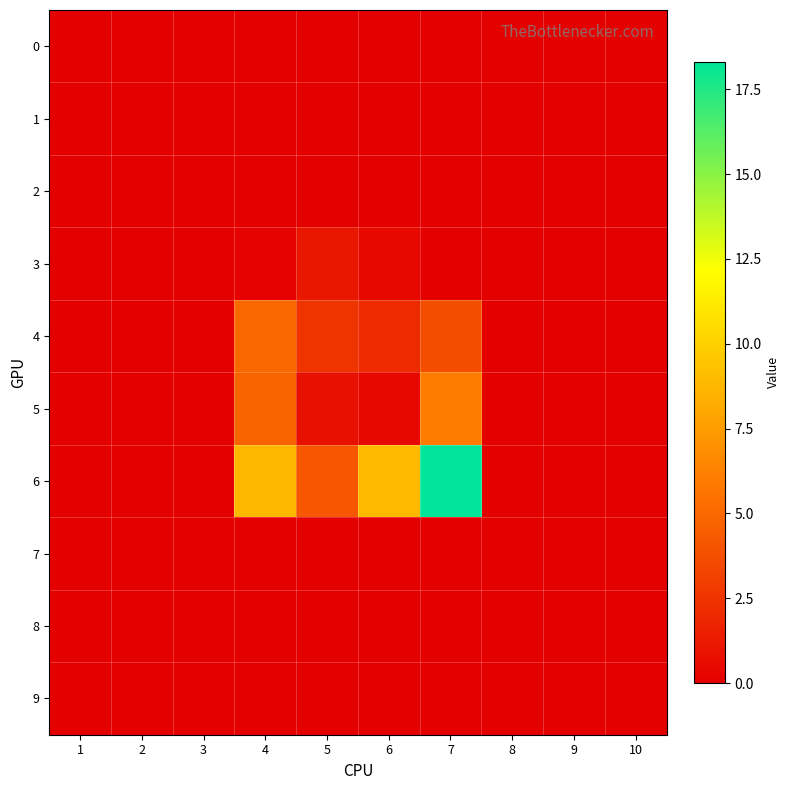

At how many categories does at least one series exceed 16?

1